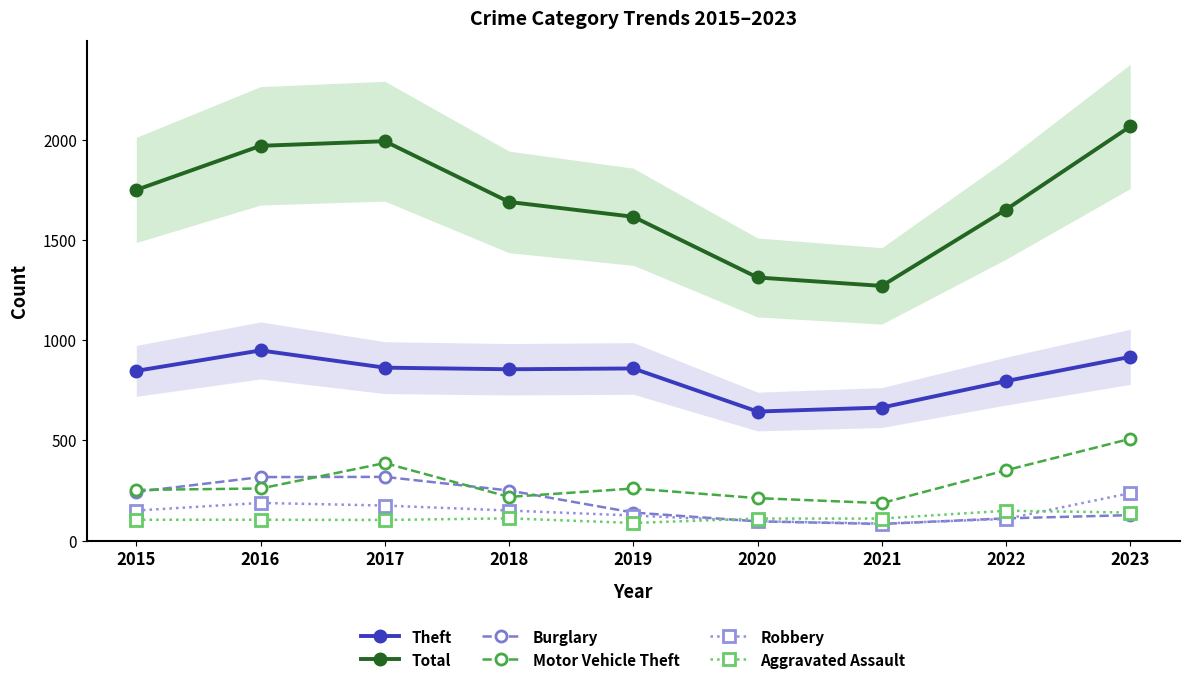

What are all the series names shown in the legend?

Theft, Total, Burglary, Motor Vehicle Theft, Robbery, Aggravated Assault